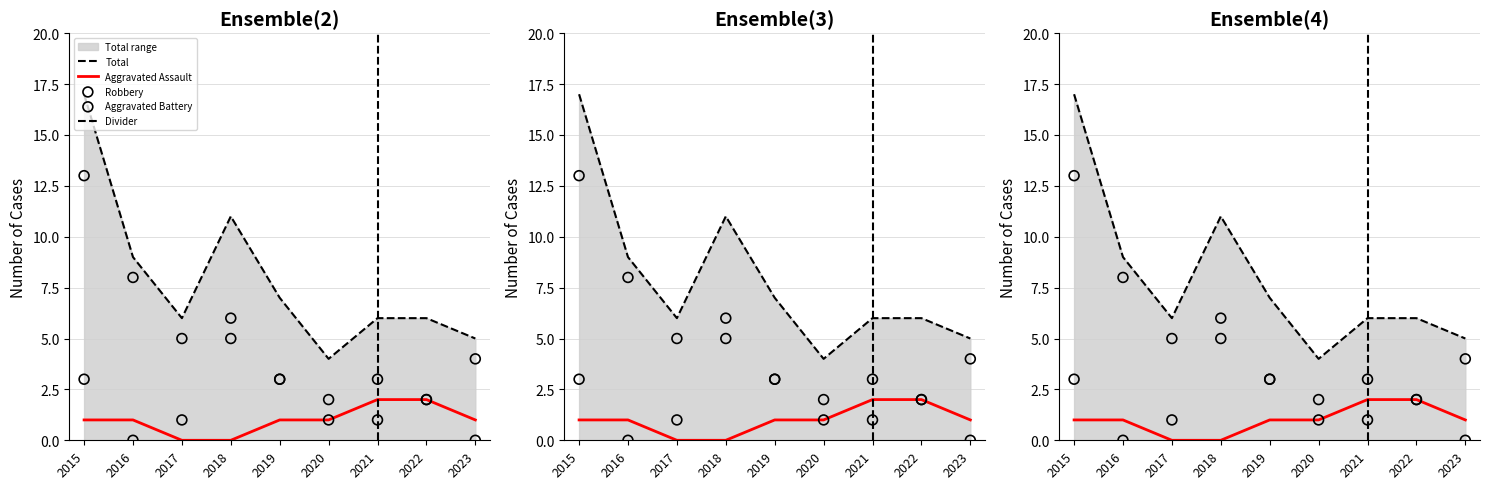

Which series has the largest Y range (max minus min)?

Robbery